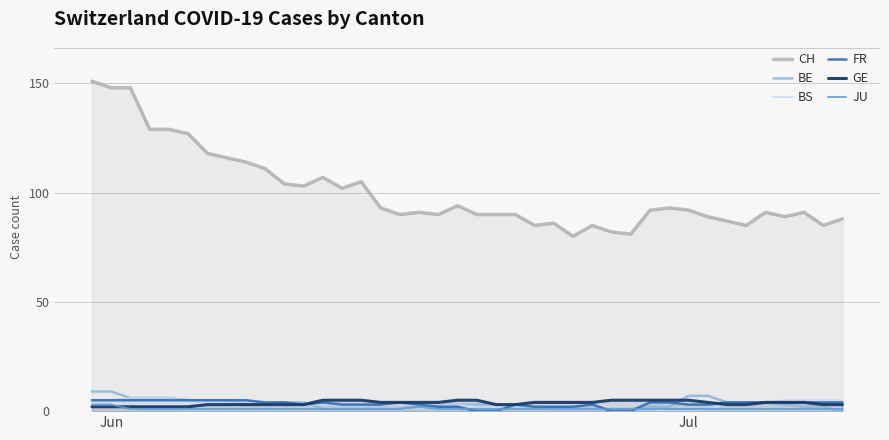

Does the chart display data point markers on the line(s)?

No